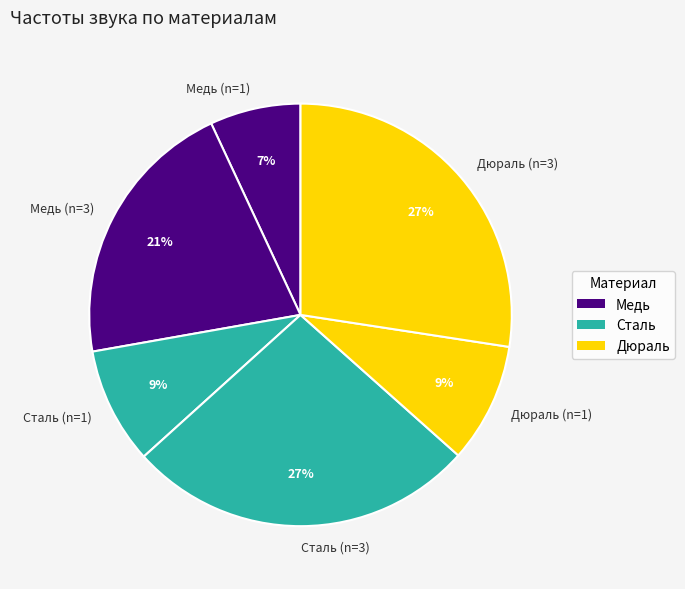

To the nearest percent, what is the combined percentage of Дюраль (n=1) and Медь (n=3)?

30%